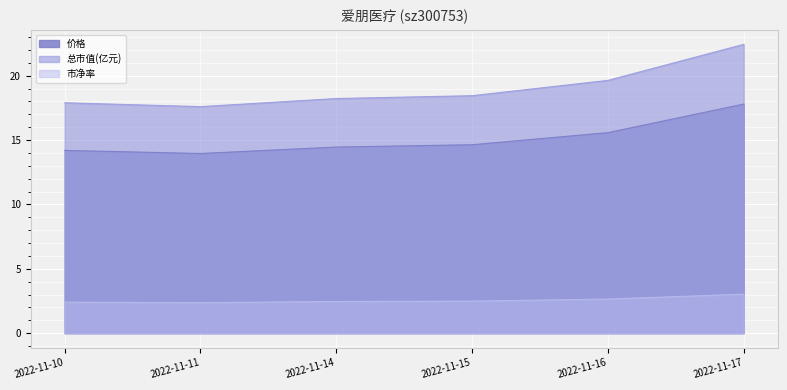

How many categories are shown in the chart?

6